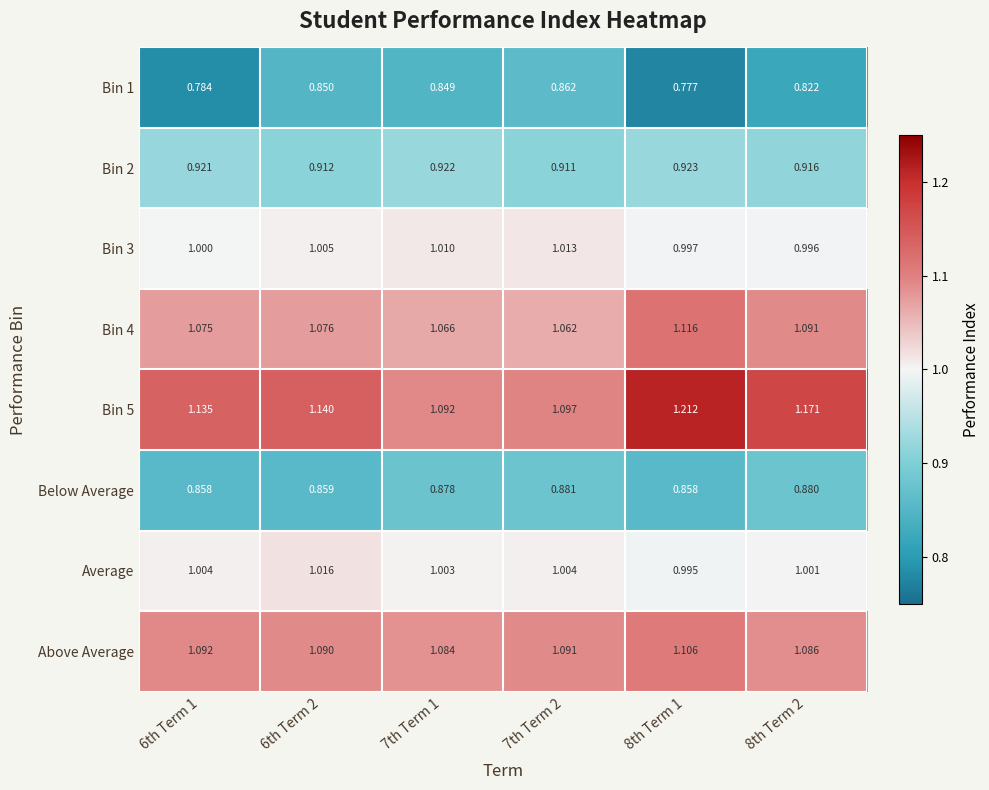

List the series in order of their peak value, highest first.

Bin 5, Bin 4, Above Average, Average, Bin 3, Bin 2, Below Average, Bin 1